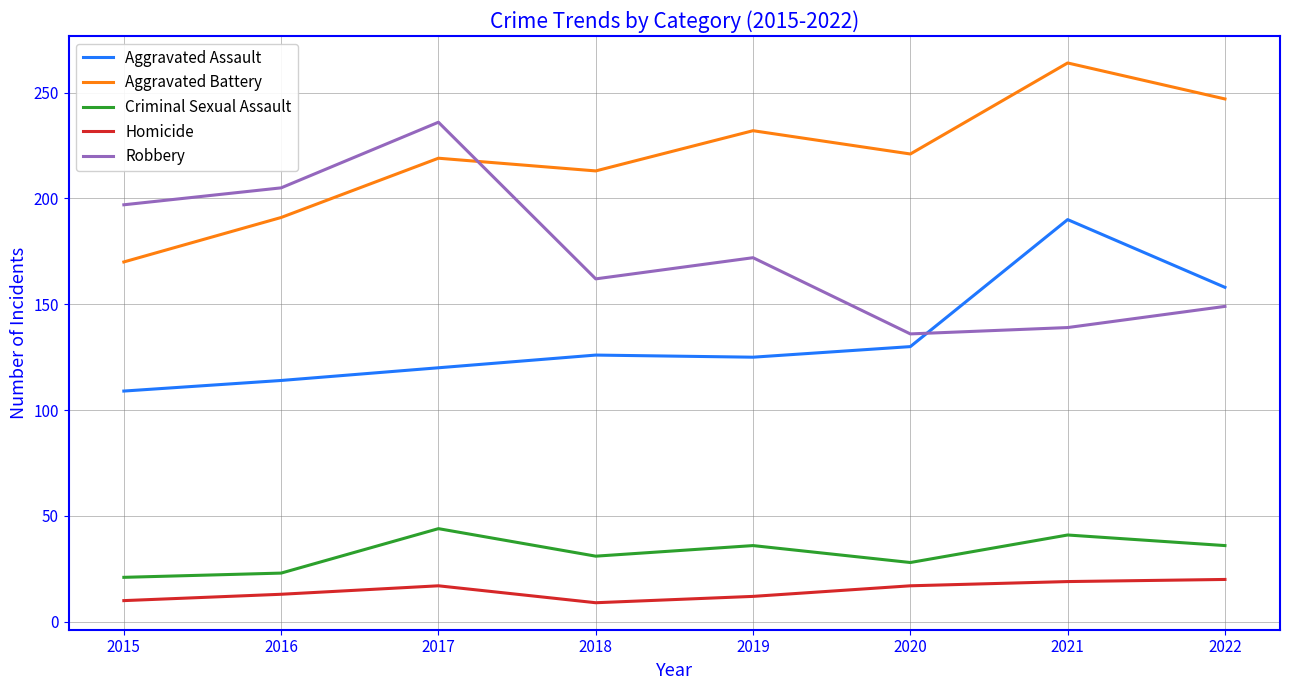

Is the value of Aggravated Battery at 2017 greater than the value of Robbery at 2016?

Yes